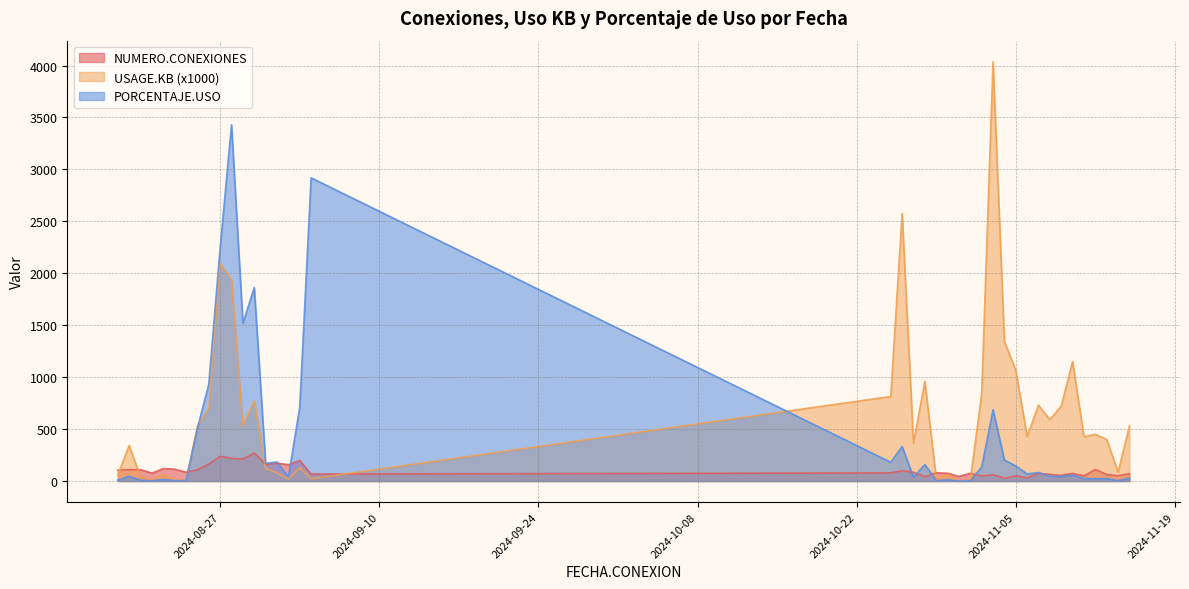

What is the sum of the USAGE.KB values at 2024-11-06 and 2024-10-29?

456.6